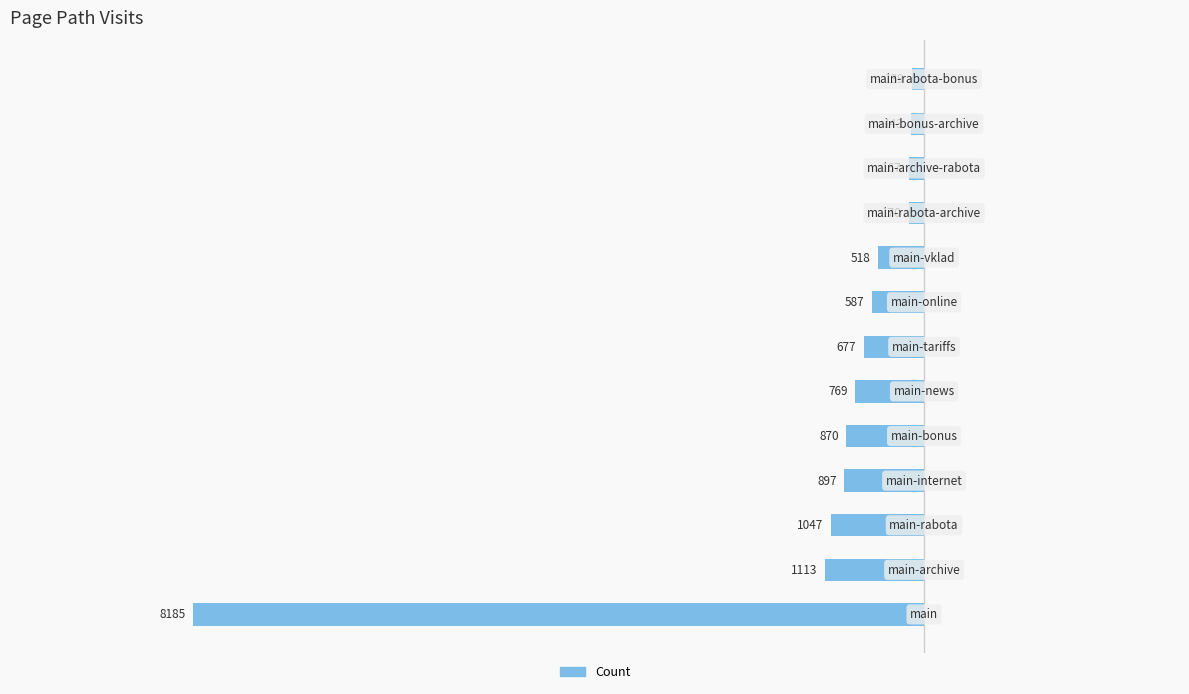

The value of Count at 1 is -290.0. True or false?

False